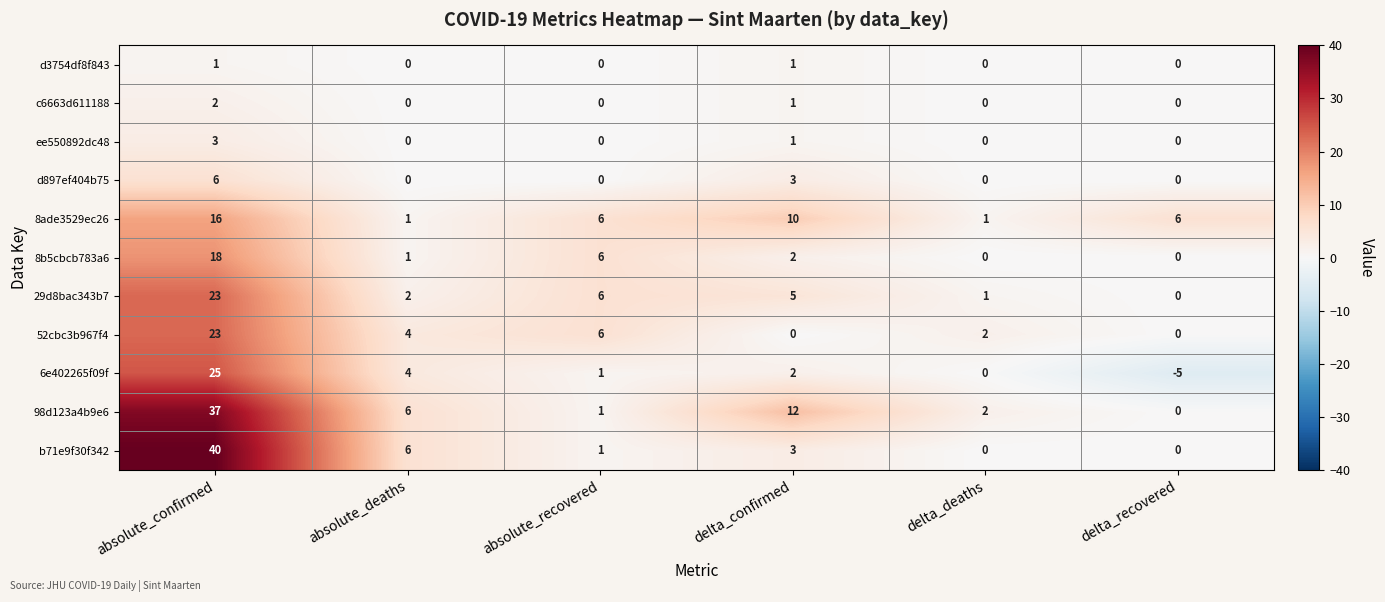

Rank the categories by 29d8bac343b7 value from highest to lowest.

absolute_confirmed, absolute_recovered, delta_confirmed, absolute_deaths, delta_deaths, delta_recovered